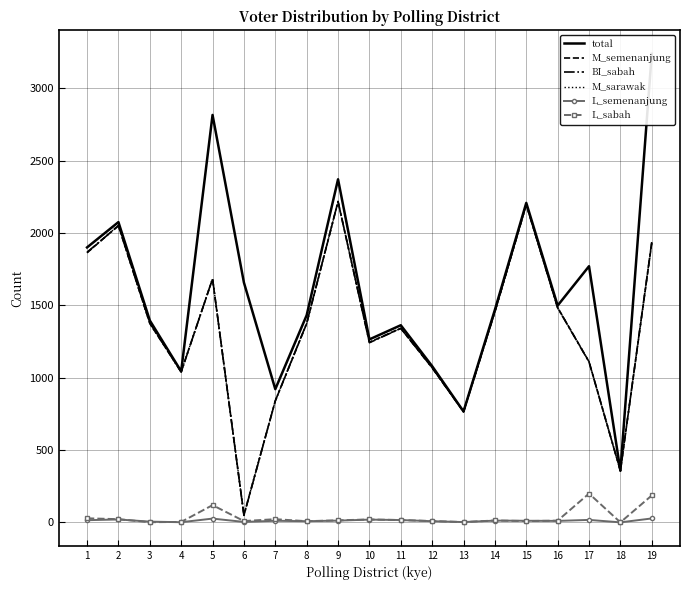

The L_sabah series shows 5 at 15. True or false?

False